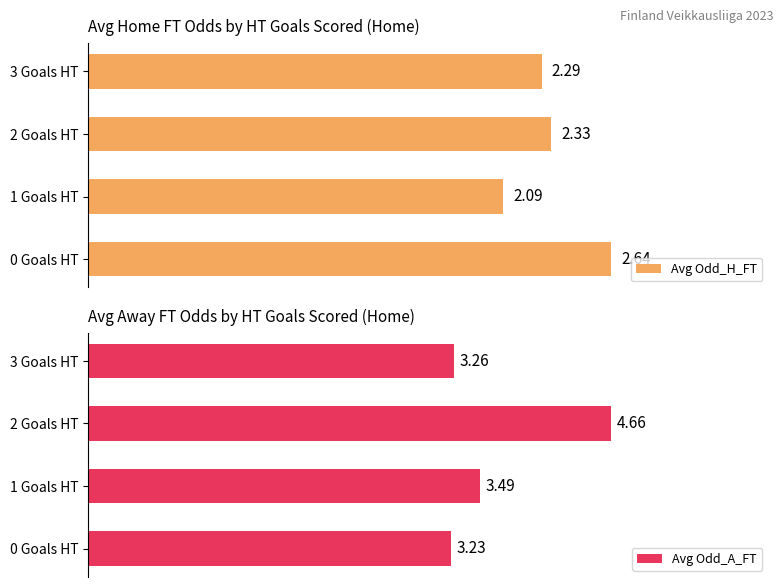

What are all the series names shown in the legend?

Avg Odd_H_FT, Avg Odd_A_FT